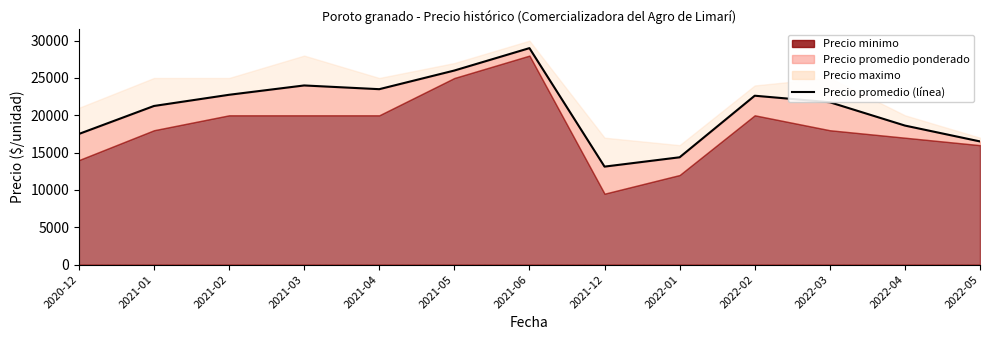

What is the sum of the values at 2021-01 and 2022-01?

35625